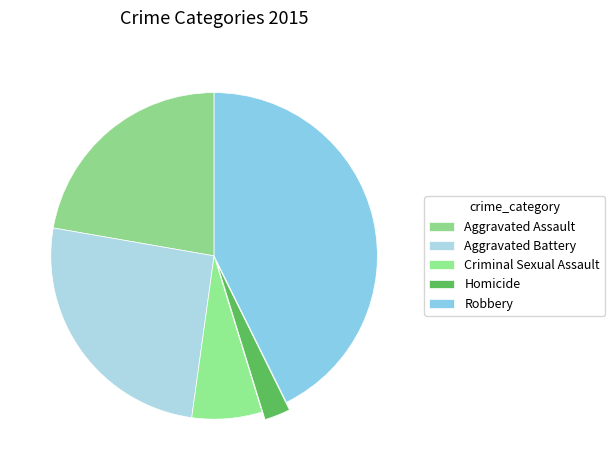

Count the number of slices in the pie.

5